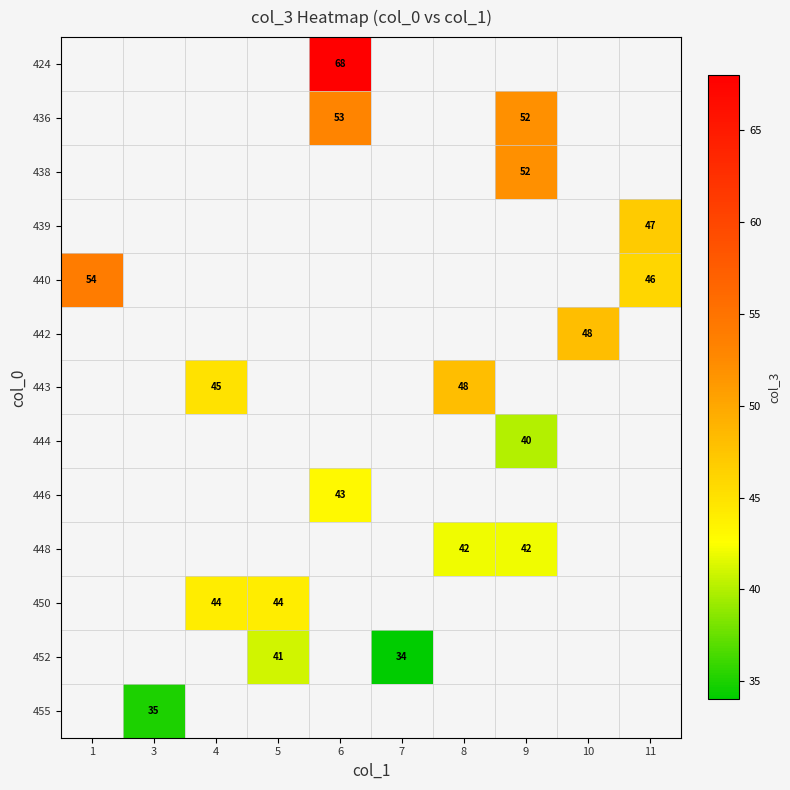

True or false: 440 has a value of 24 at 11.

False